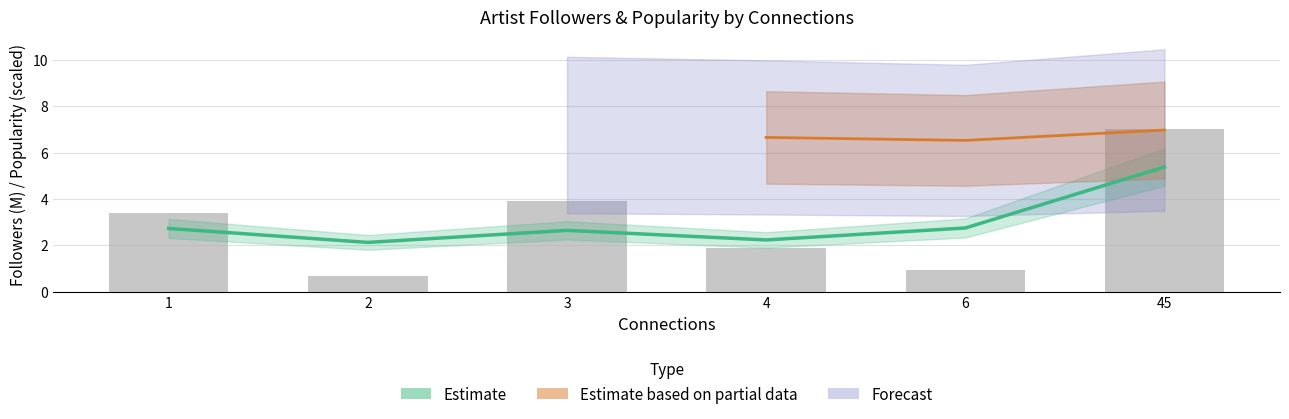

What is the difference between the values at 3 and 1?

0.5